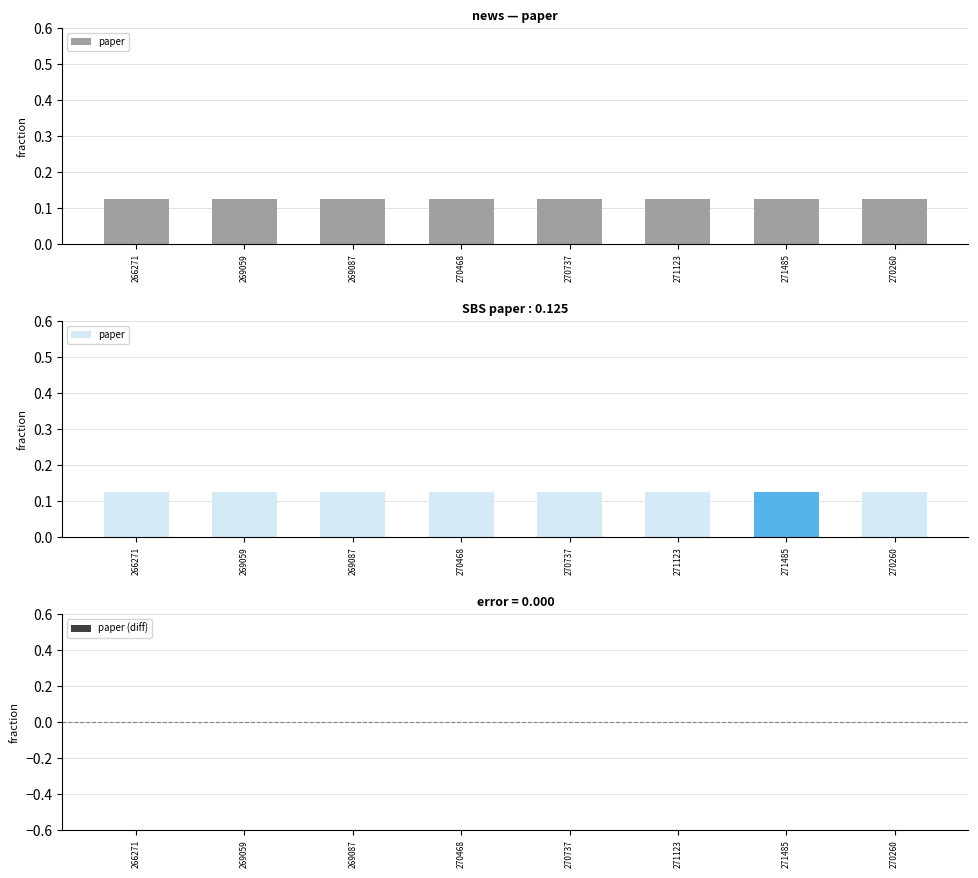

The value of paper at 270260 is 0.1. True or false?

True